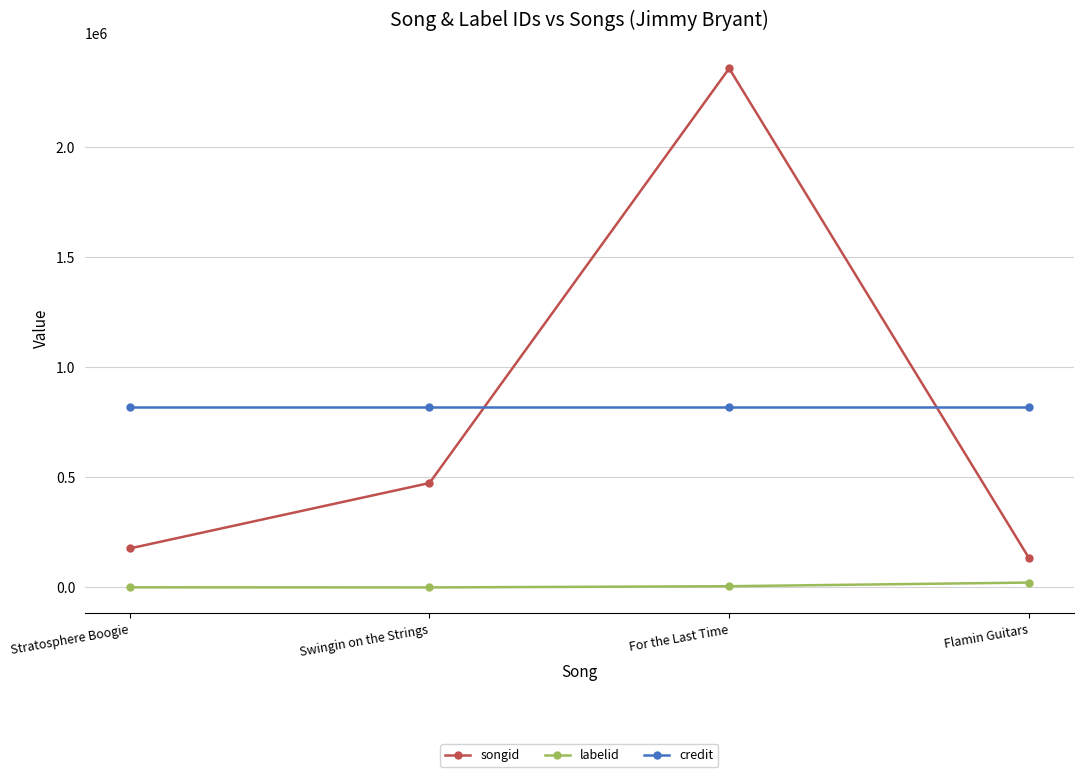

Which category has the highest value across all series?

For the Last Time